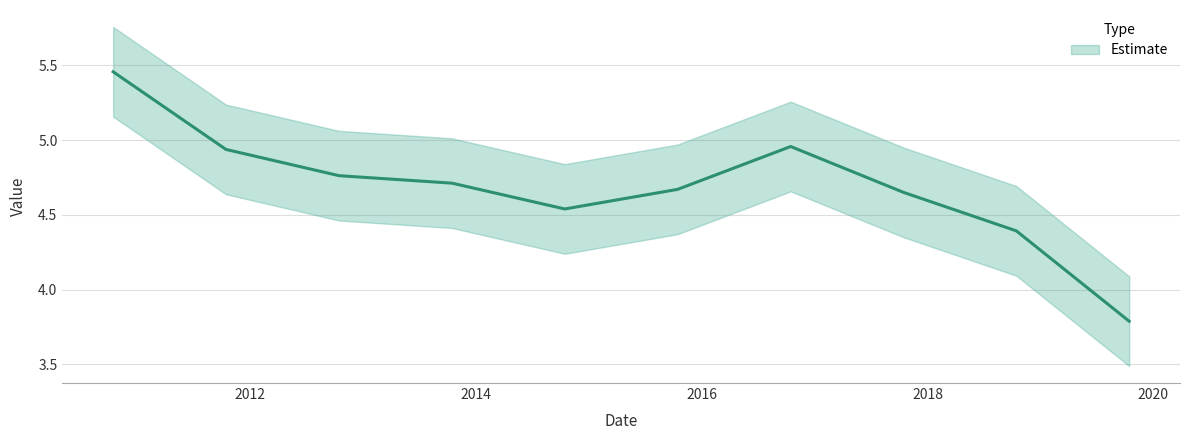

List the labels in order of value, smallest first.

2019-10-15, 2018-10-15, 2014-10-15, 2017-10-15, 2015-10-15, 2013-10-15, 2012-10-15, 2011-10-15, 2016-10-15, 2010-10-15